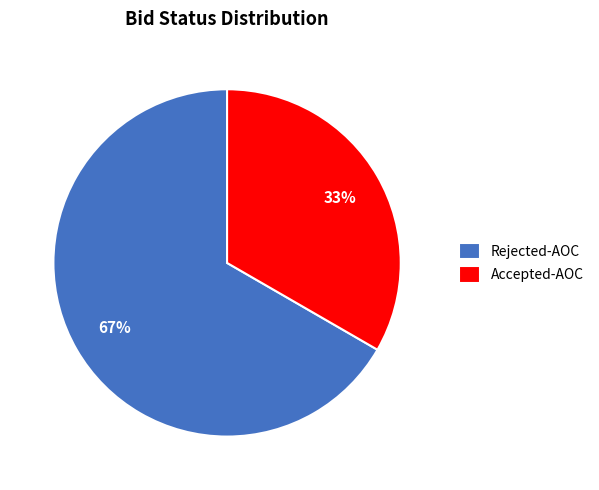

To the nearest percent, what percentage of the pie is Rejected-AOC?

67%